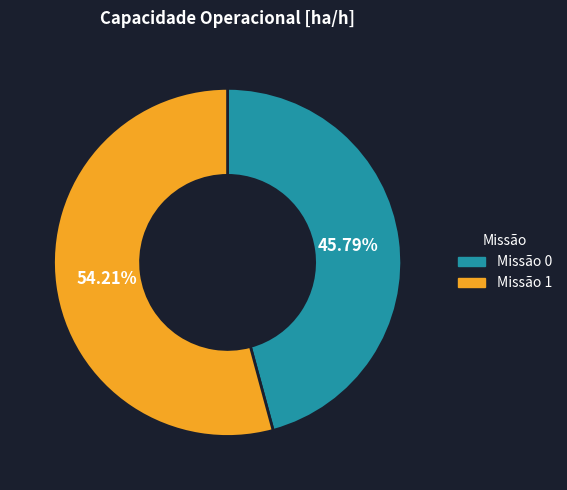

Rank the categories by value from lowest to highest.

Missão 0, Missão 1